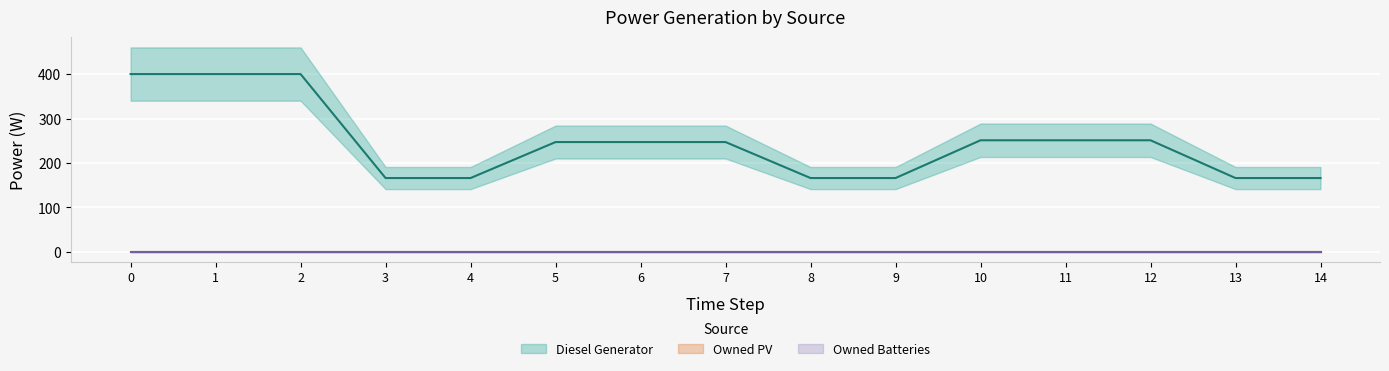

True or false: Owned PV and Owned Batteries cross at least once.

False